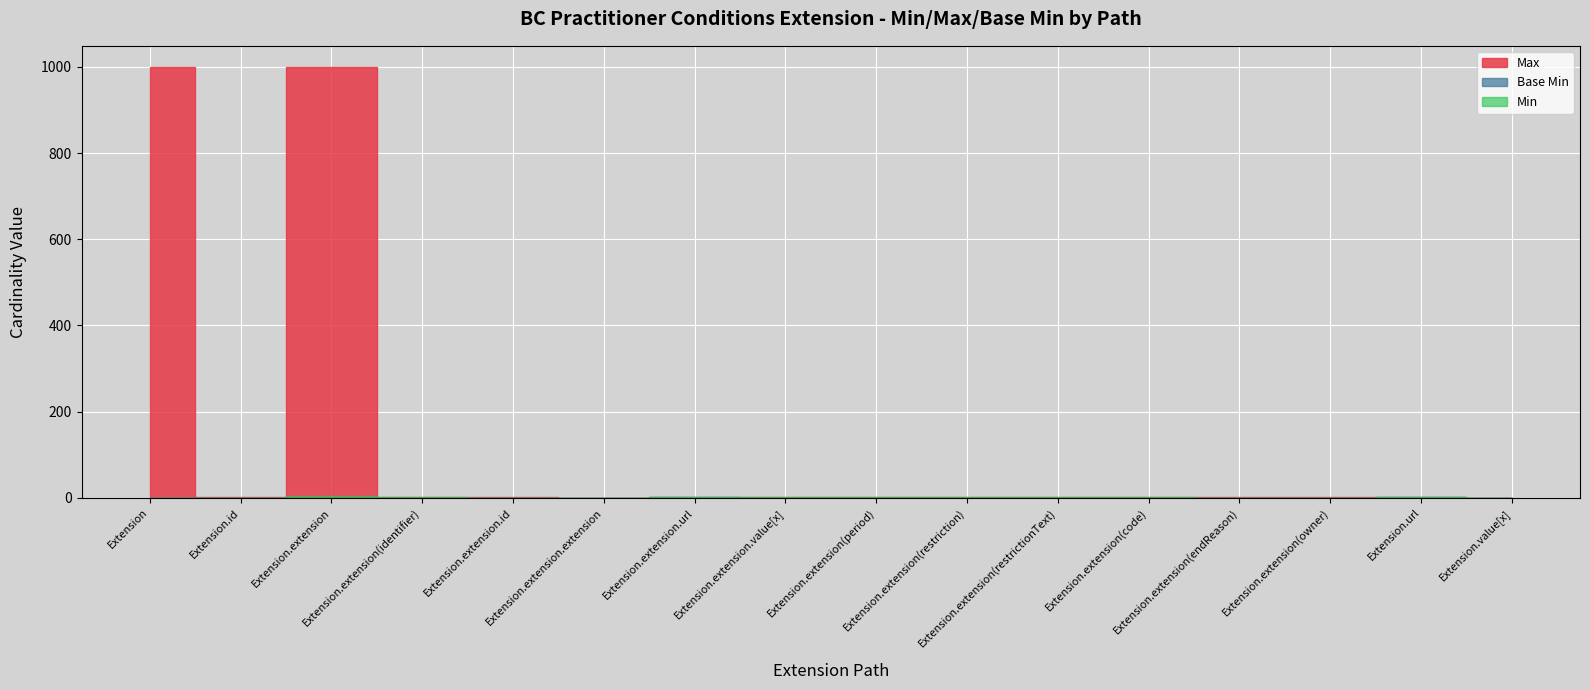

True or false: Max and Base Min cross at least once.

False